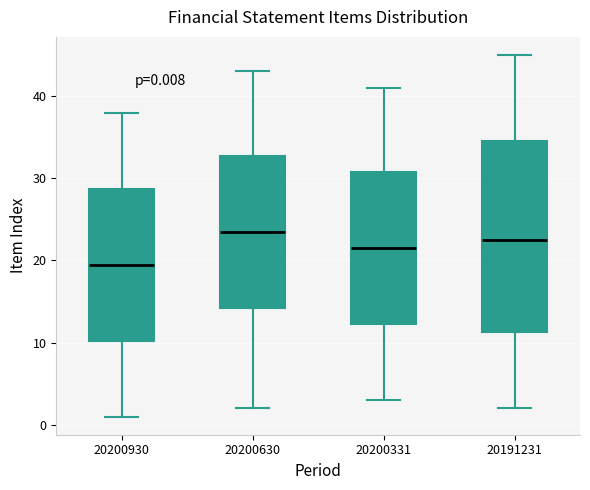

Which box is the tallest, from its lower edge to its upper edge?

20191231